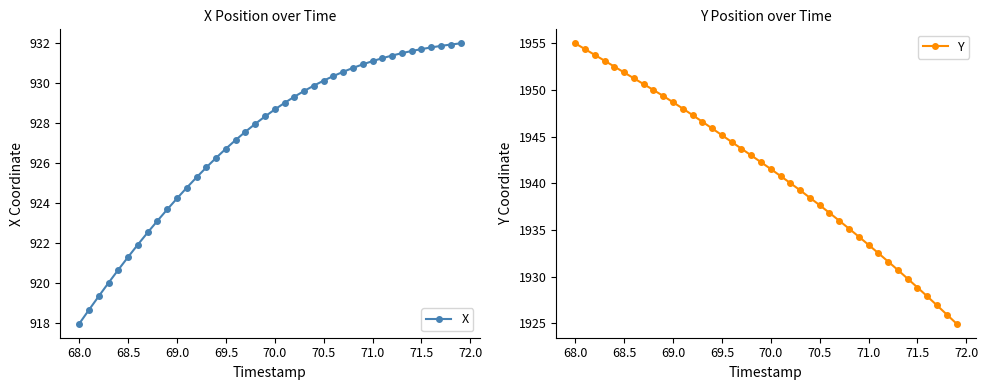

What is the highest value of the Y series?

1955.0